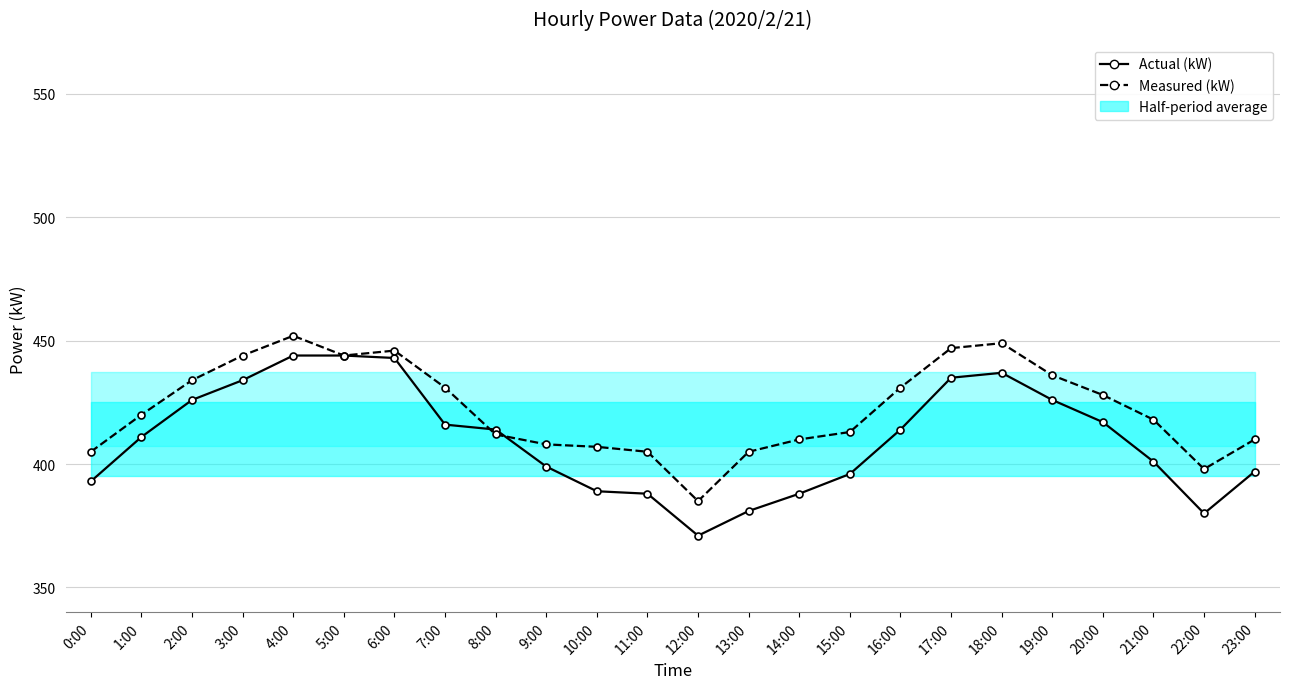

What is the lowest value of the Measured (kW) series?

385